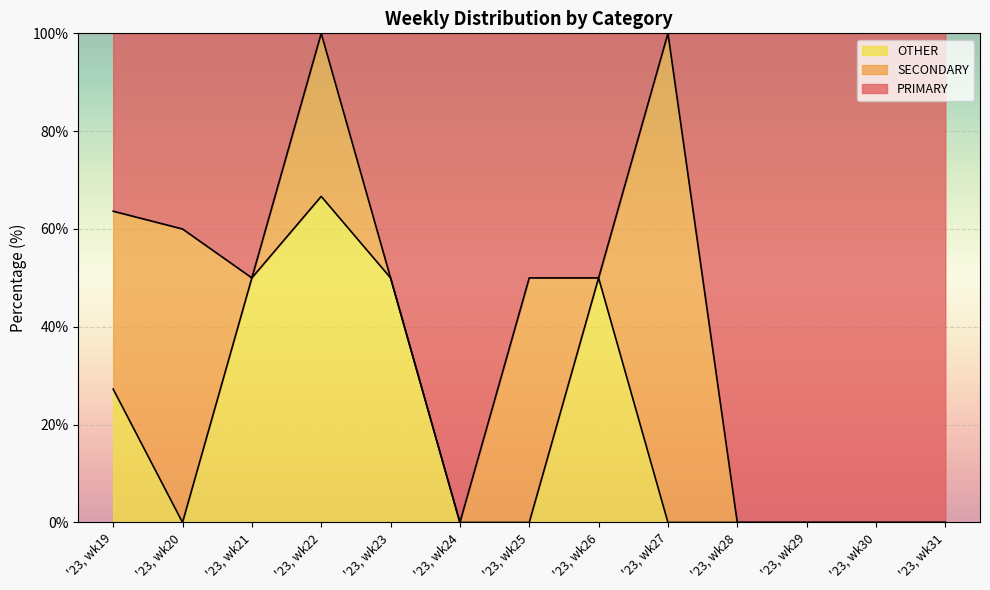

What is the approximate value of OTHER at '23, wk23?

50.0